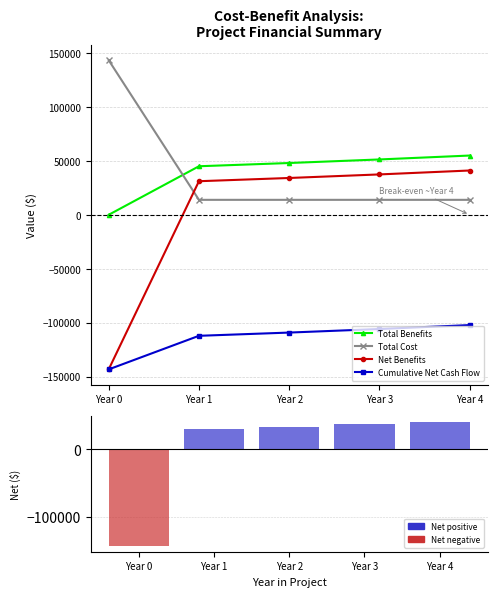

Does the chart contain any negative values?

Yes